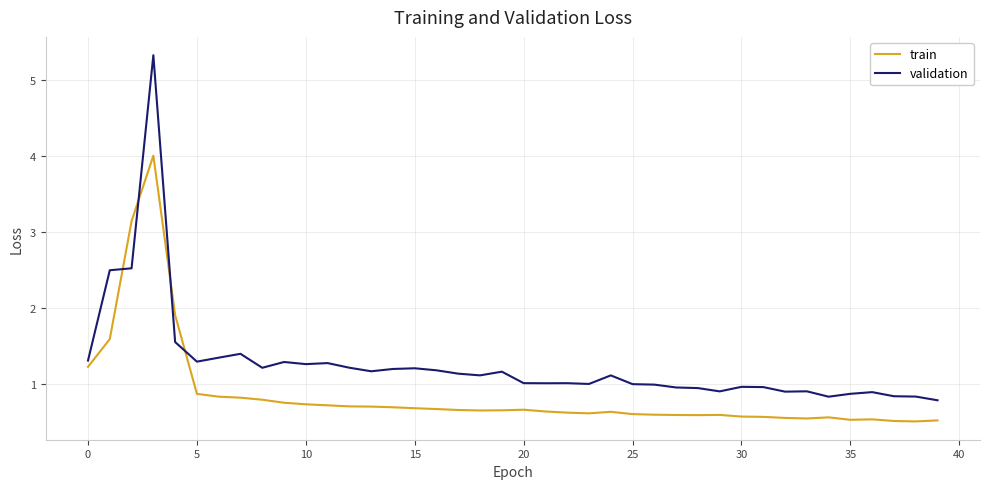

What is the difference between the maximum and minimum values in the train series?

3.5